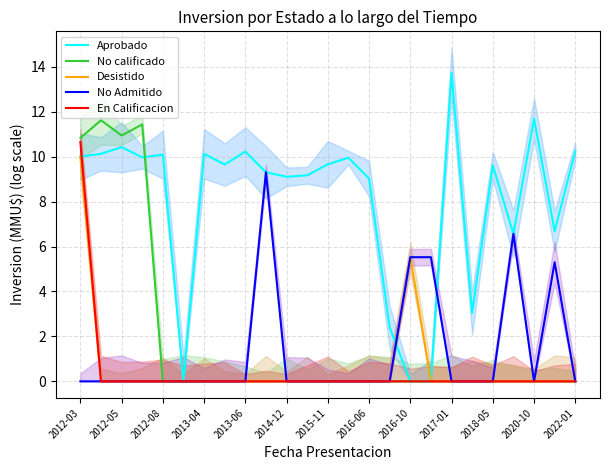

Which series has the widest spread of values?

Aprobado